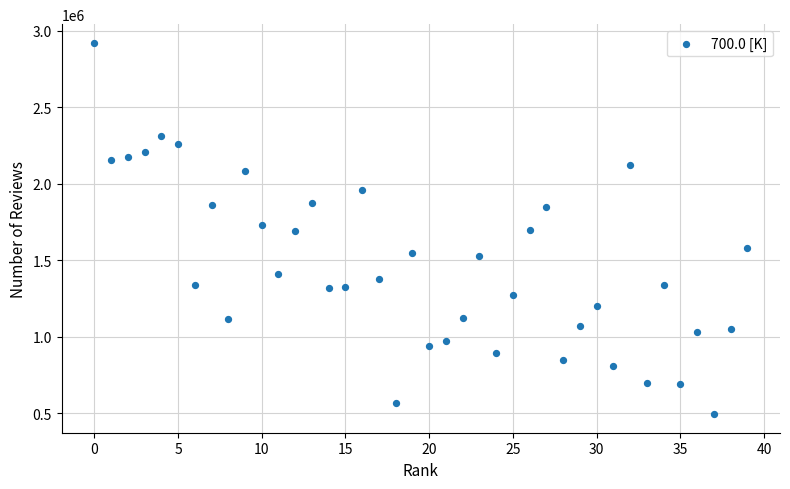

What is the range of Y values (max minus min)?

2425636